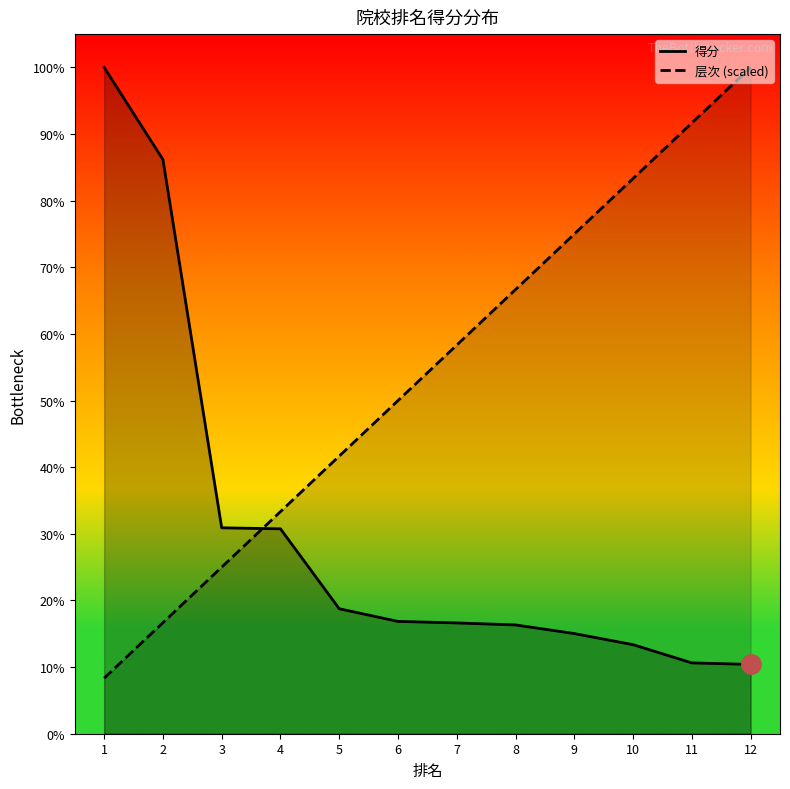

True or false: 得分 has more than 1 interior local peaks.

False